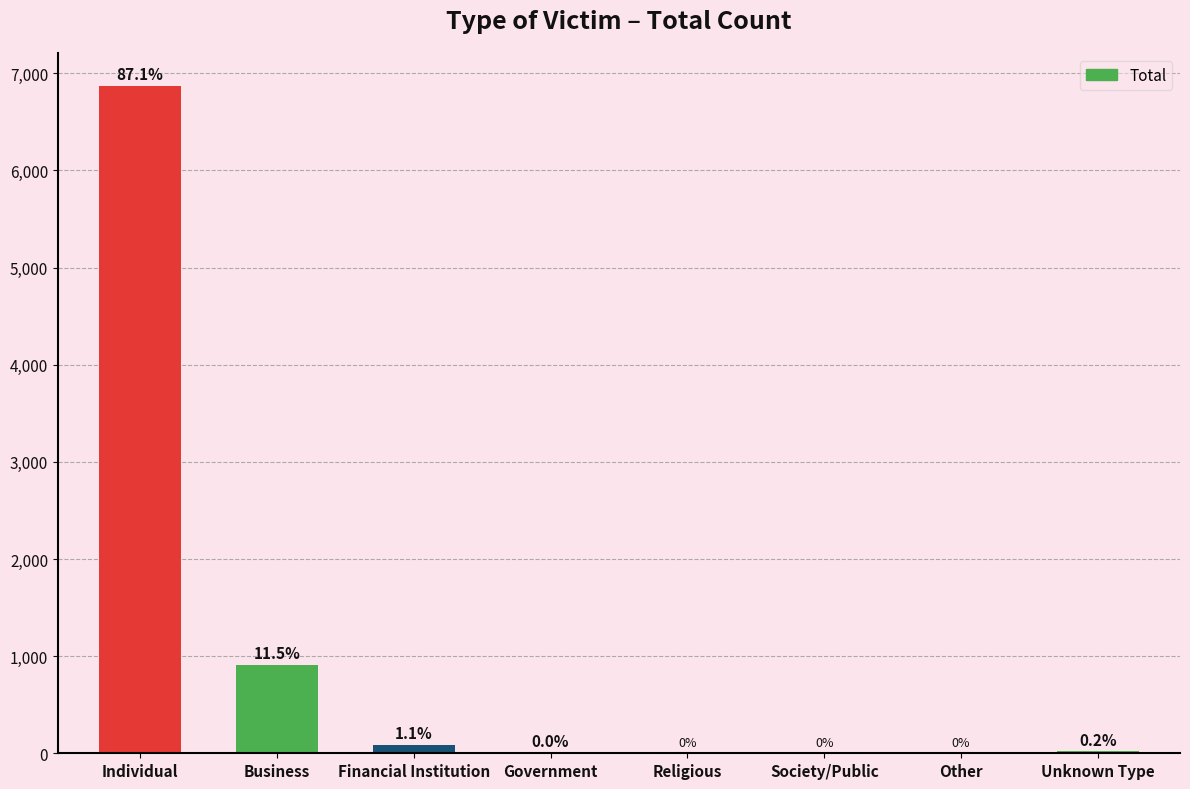

The chart shows a value of 2618 at Religious. True or false?

False